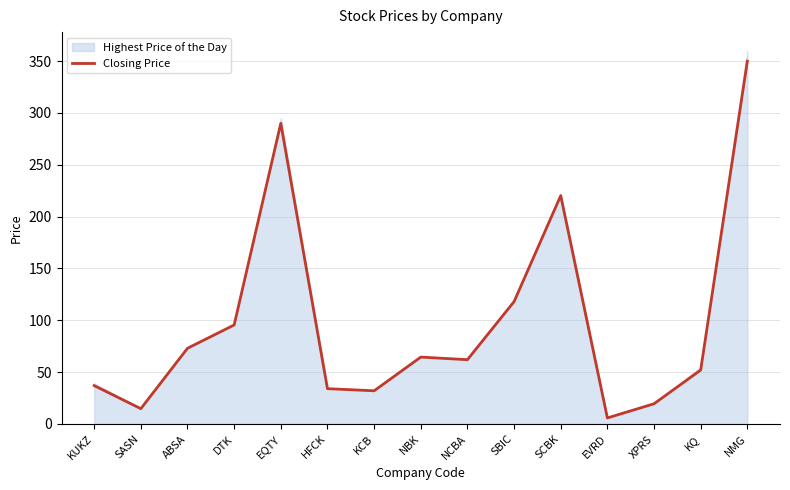

What is the smallest value displayed?

5.8